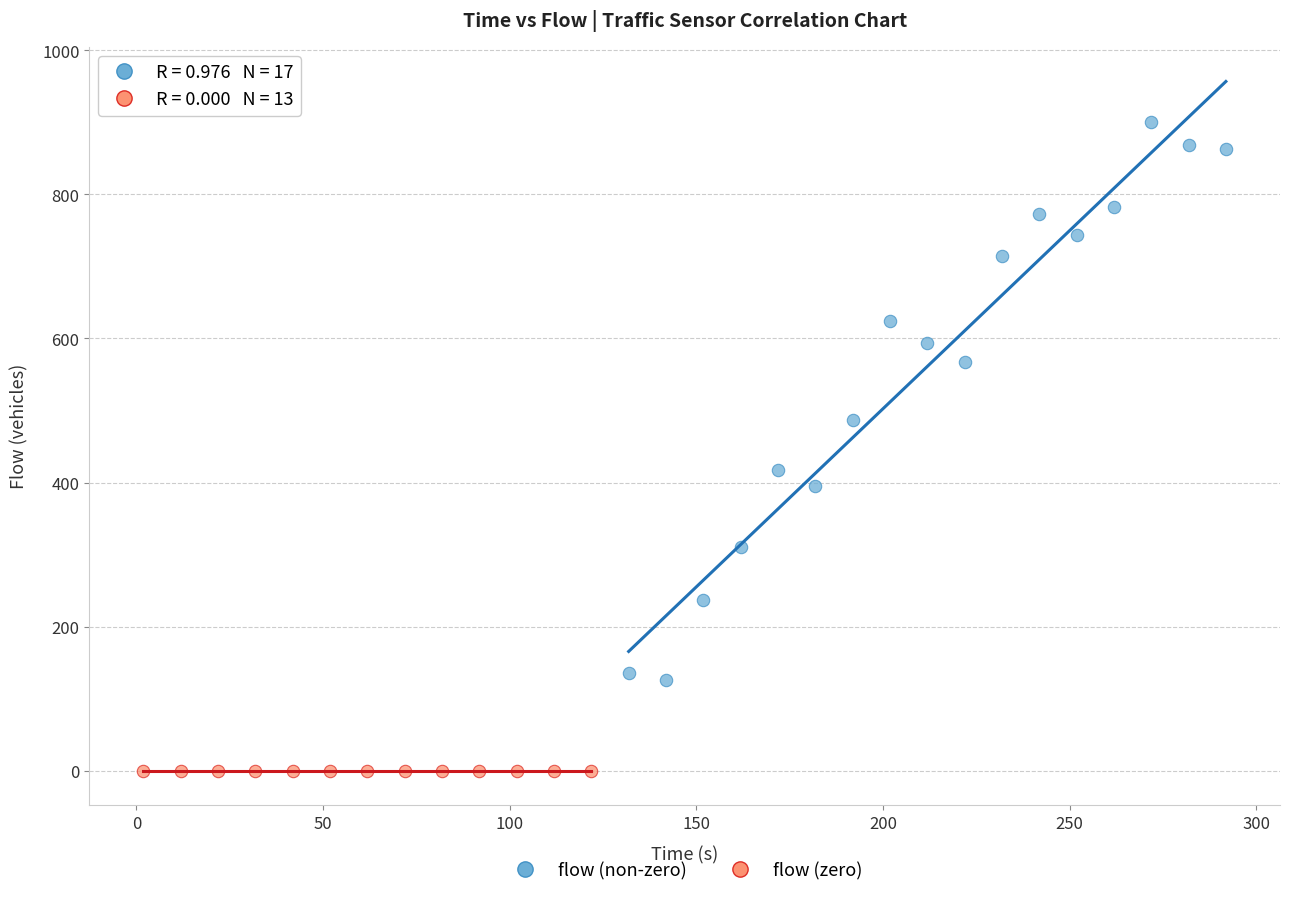

Which series reaches the maximum Y coordinate?

flow (non-zero)